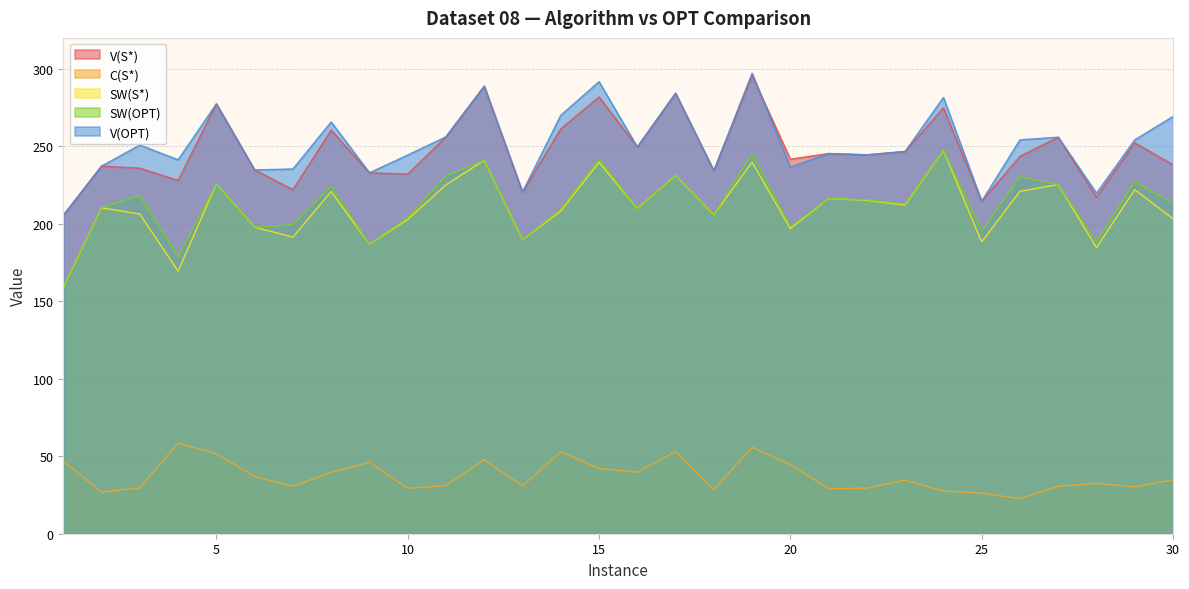

The C(S*) series shows 28.5 at 18. True or false?

True